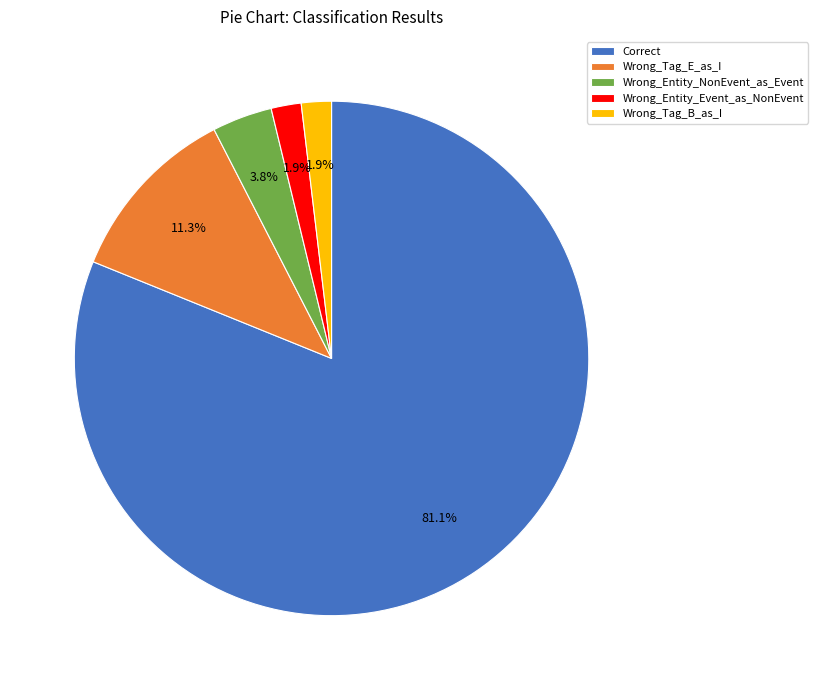

True or false: Correct accounts for 81% of the total.

True